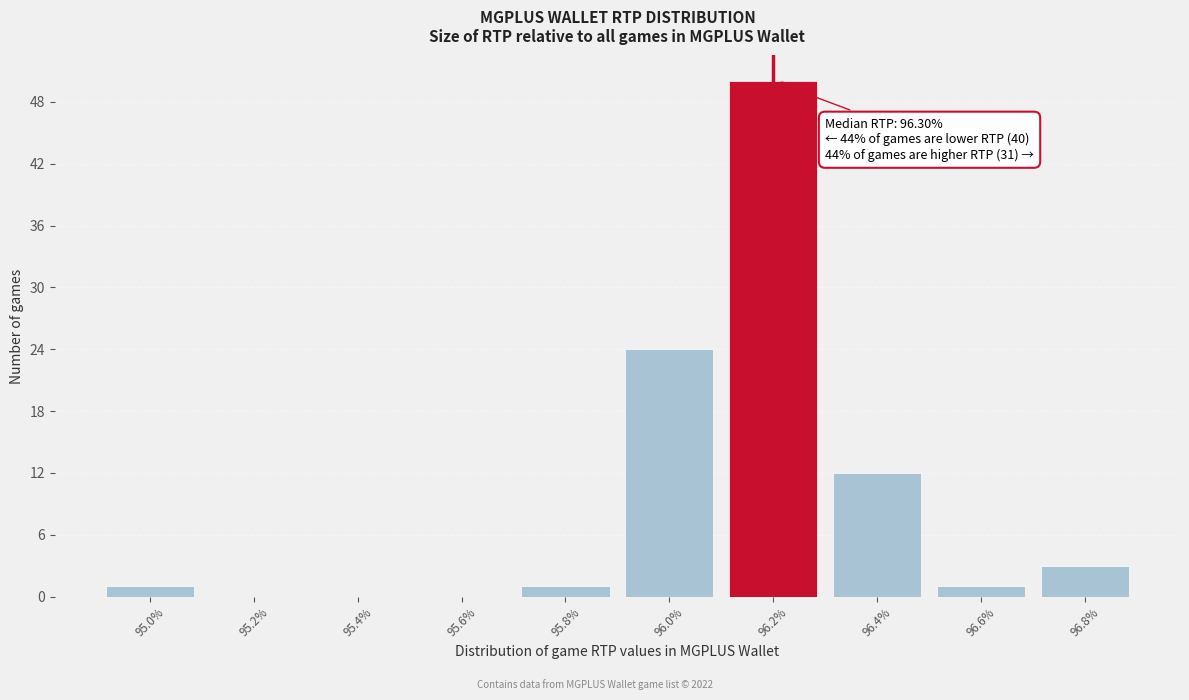

Reading right to left, extract all data points from this chart.

96.8%=3	96.6%=1	96.4%=12	96.2%=50	96.0%=24	95.8%=1	95.6%=0	95.4%=0	95.2%=0	95.0%=1